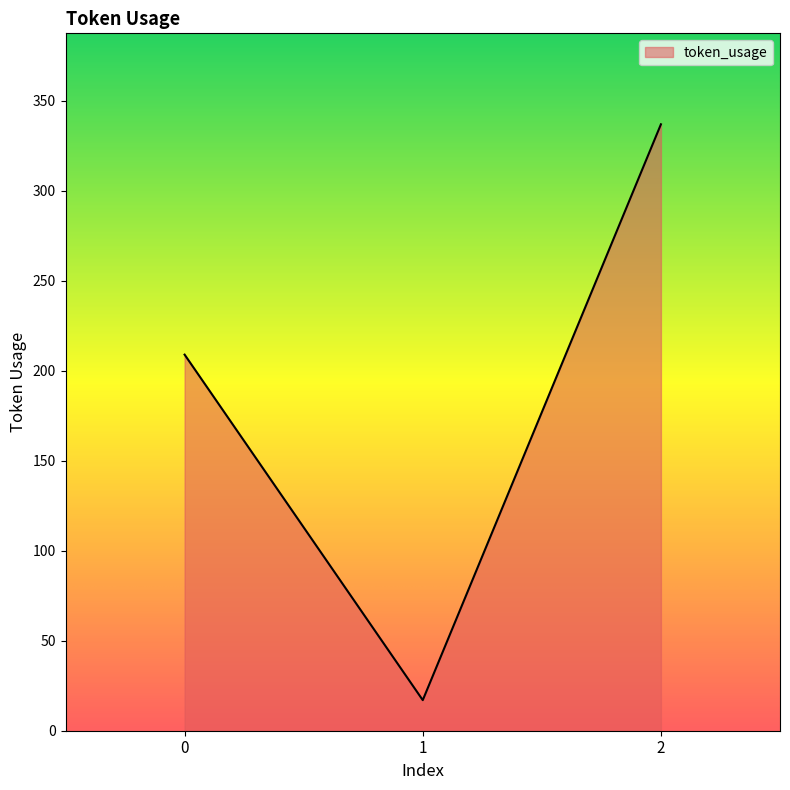

Count the number of categories in the chart.

3